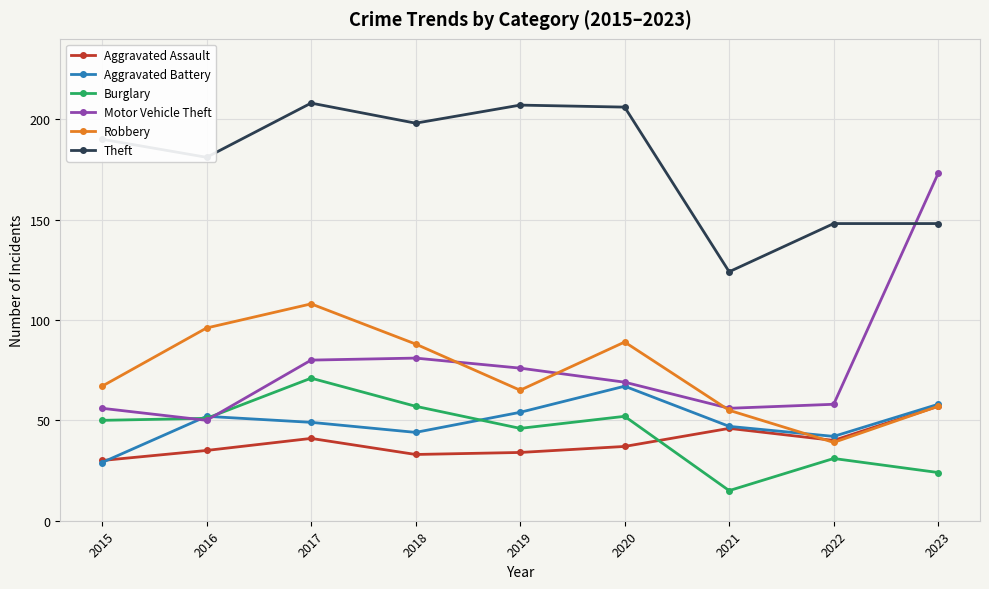

What is the total value across all series at 2021?

343